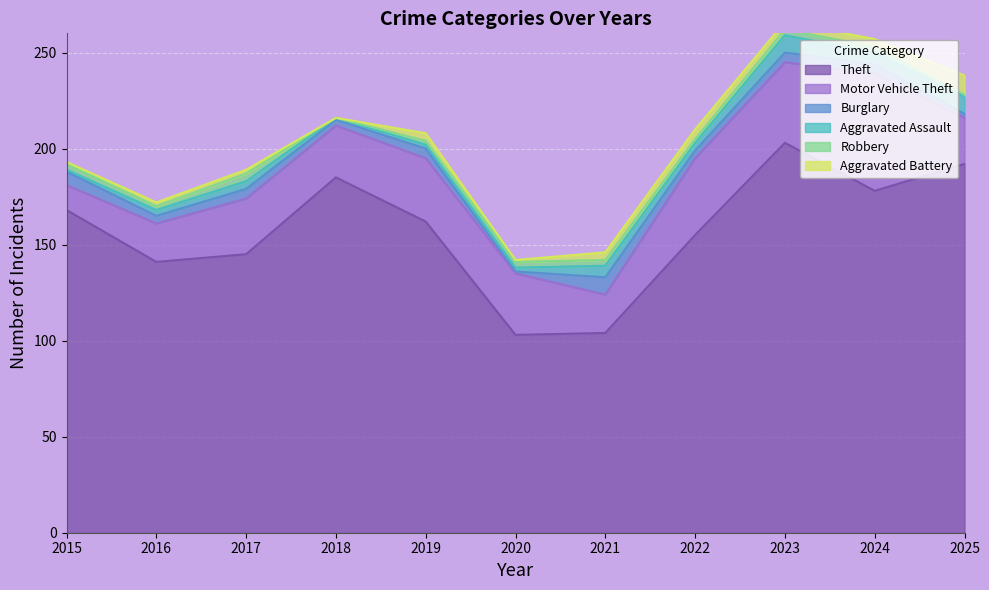

Does the chart display data point markers on the line(s)?

No